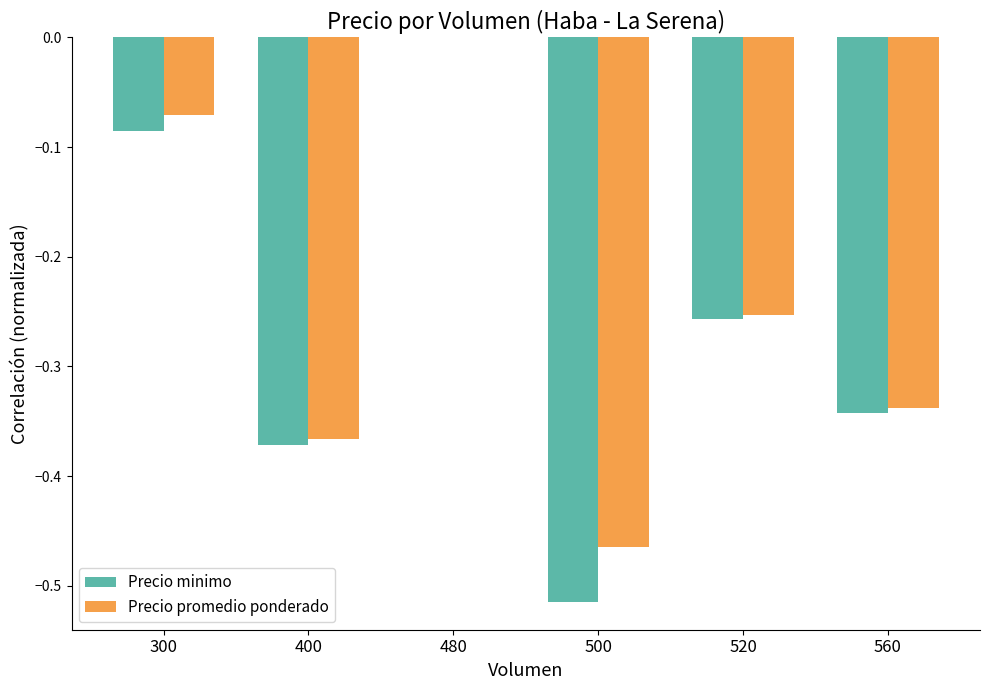

The value of Precio promedio ponderado at 480 is 0.2. True or false?

False